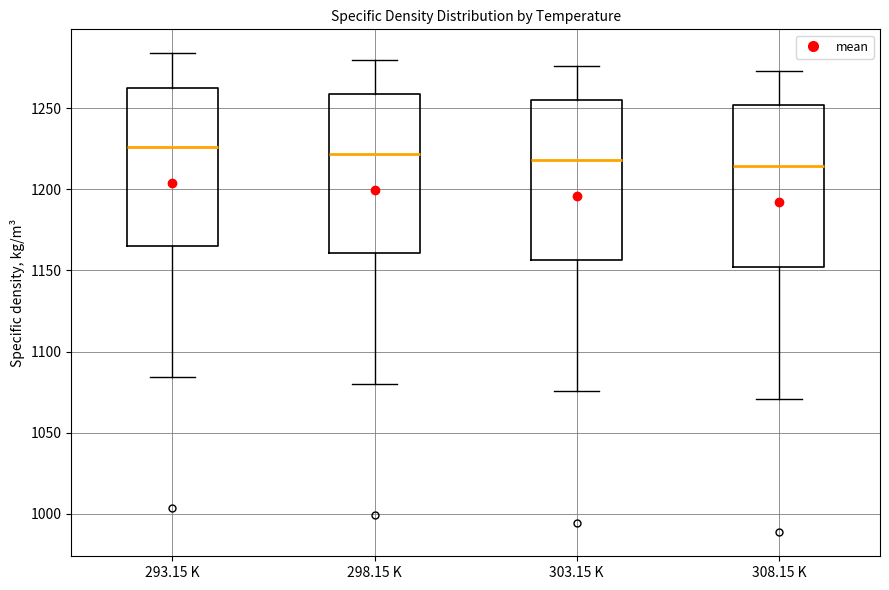

Reading left to right, read every box against the y-axis: the position of its median line, the range the box covers, and the ends of its whiskers. The values are not printed on the chart, so give them approximately, as read against the axis.

293.15 K: median 1225, box 1165 to 1265, whiskers 1085 to 1285
298.15 K: median 1220, box 1160 to 1260, whiskers 1080 to 1280
303.15 K: median 1220, box 1155 to 1255, whiskers 1075 to 1275
308.15 K: median 1215, box 1150 to 1250, whiskers 1070 to 1275